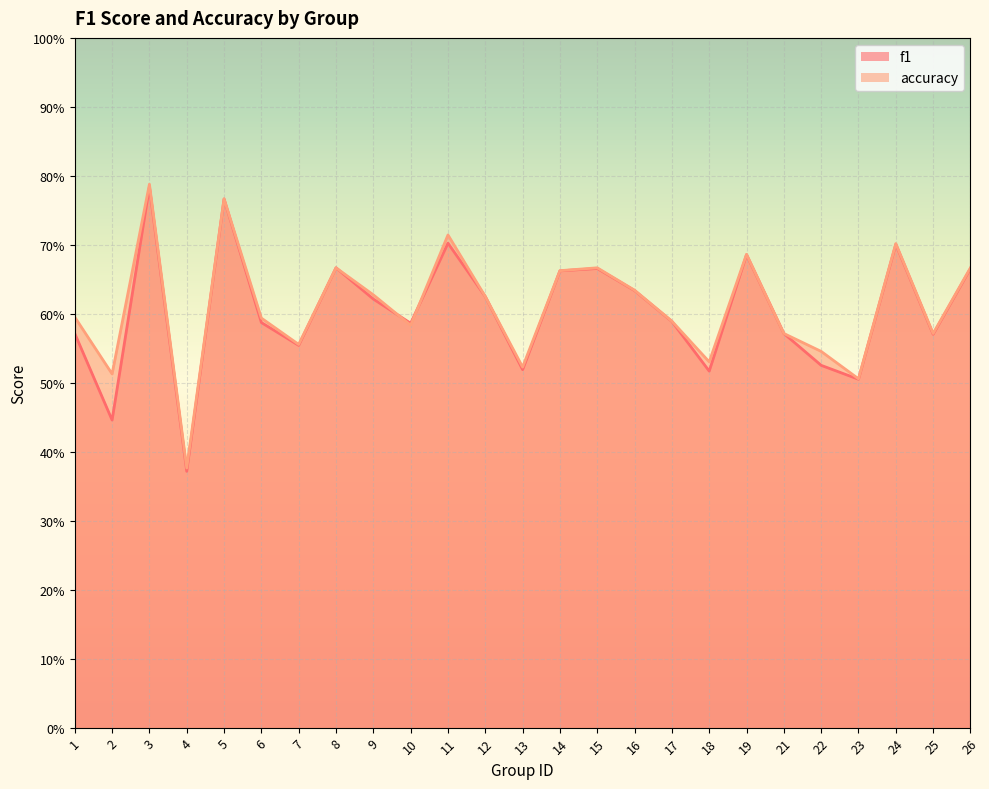

Rank the series by their average value, from highest to lowest.

accuracy, f1